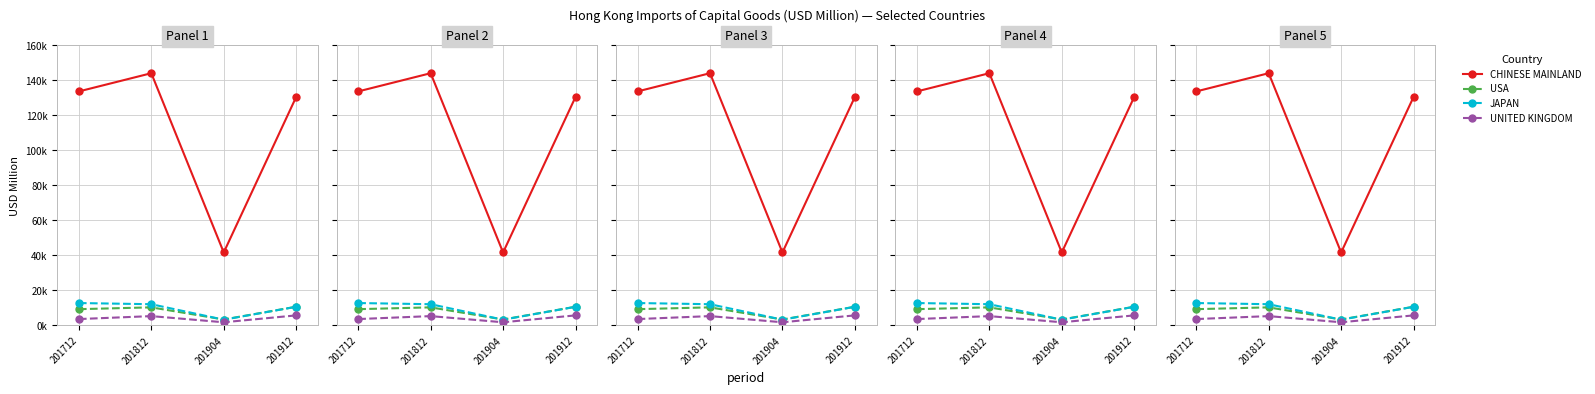

What is the approximate value of JAPAN at 201712?

12828.2